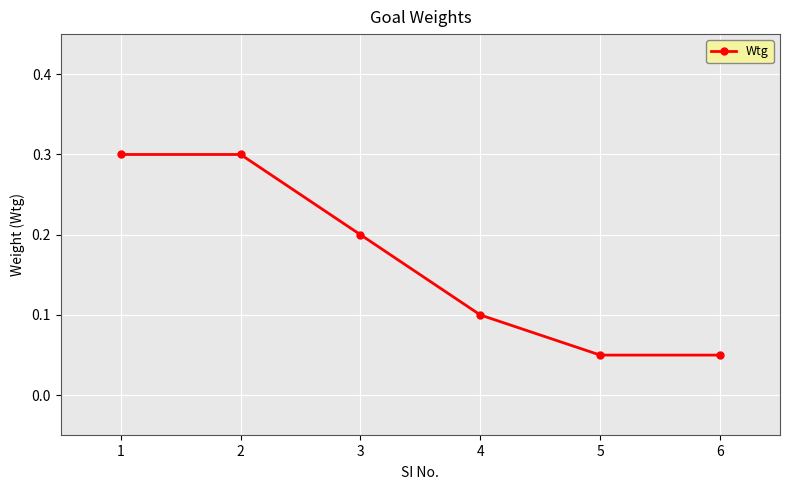

True or false: there are more than 1 points higher than both neighbors.

False